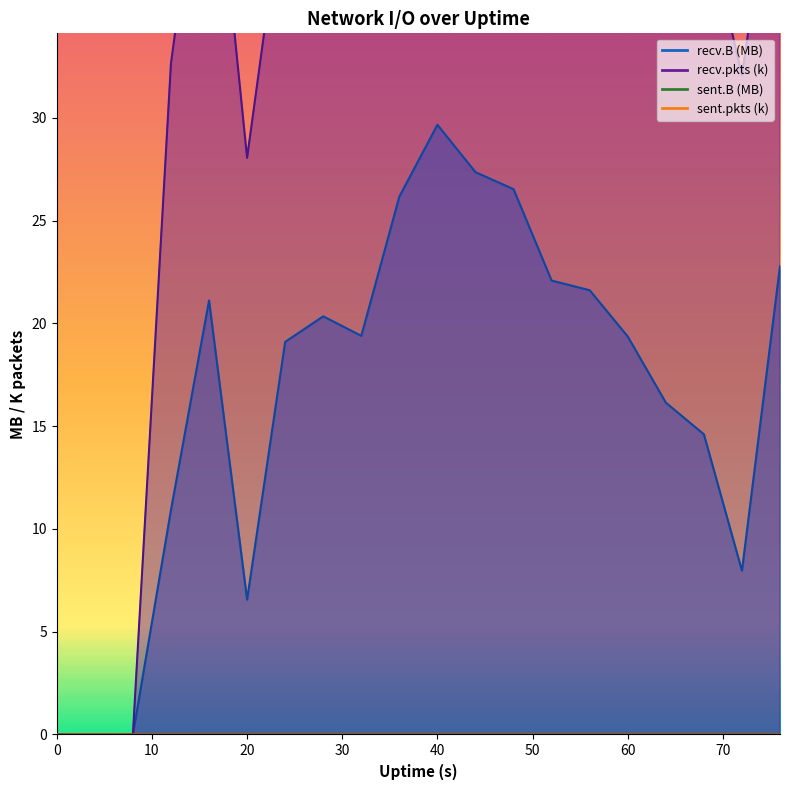

Which series changed the most between 52 and 72?

recv.pkts